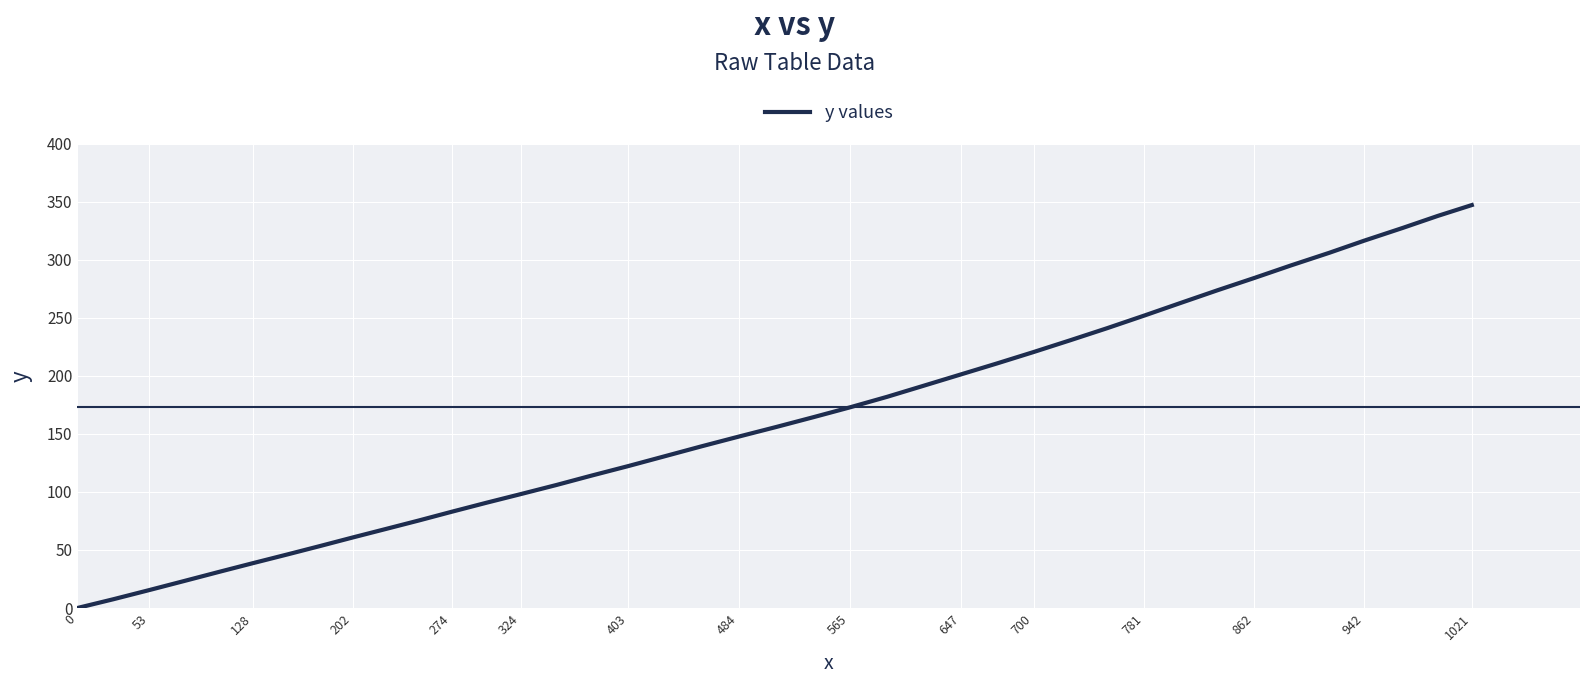

What is the sum of all values?

6424.6